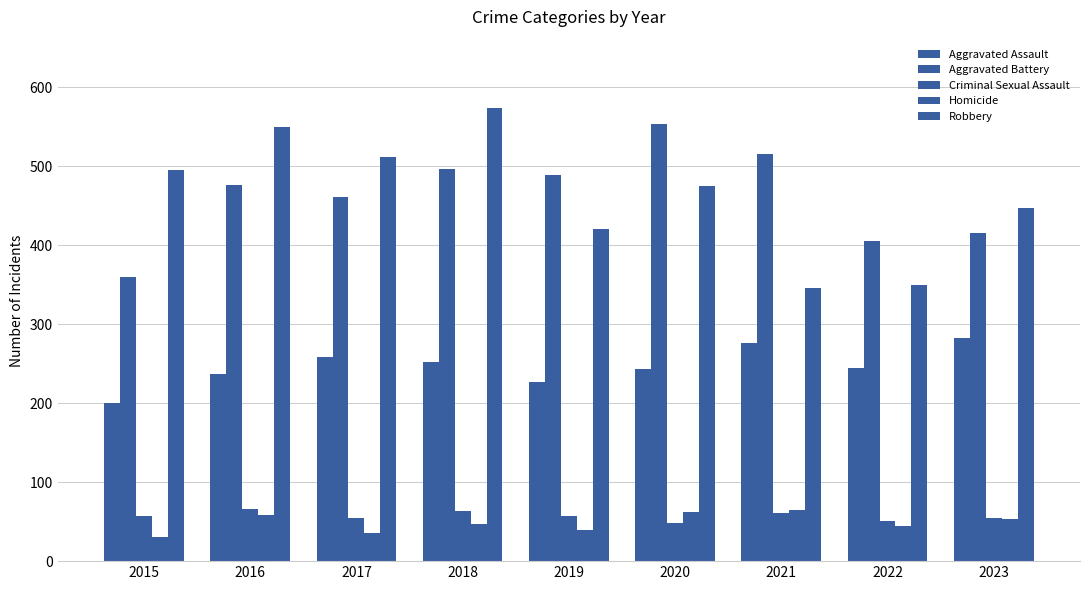

Read the Aggravated Assault value at 2018.

252